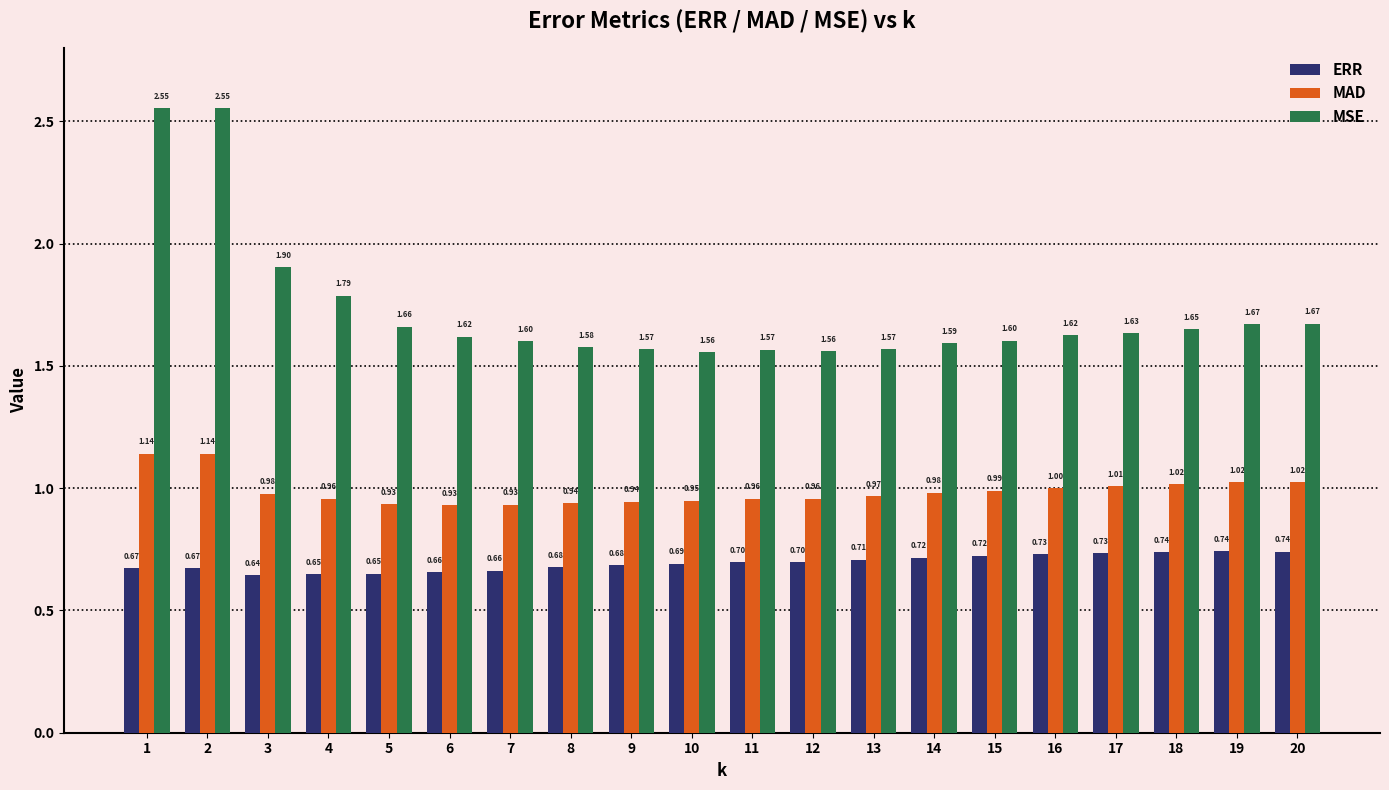

List the series in order of their overall mean, lowest first.

ERR, MAD, MSE